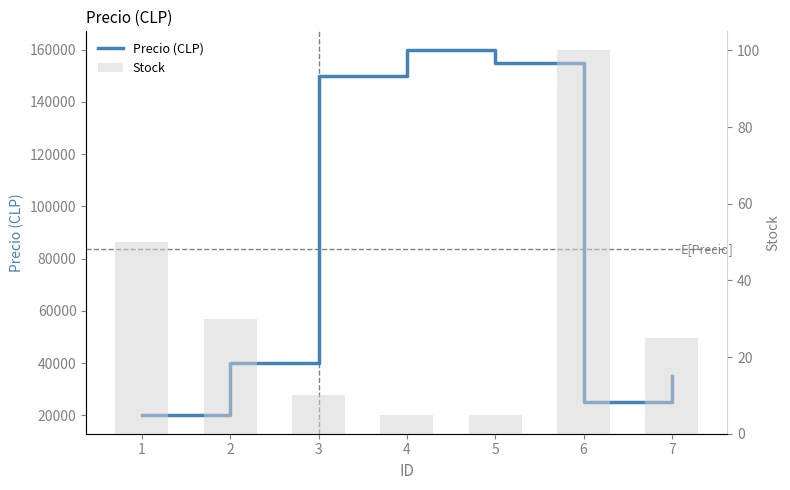

At how many categories does at least one series exceed 94283?

3